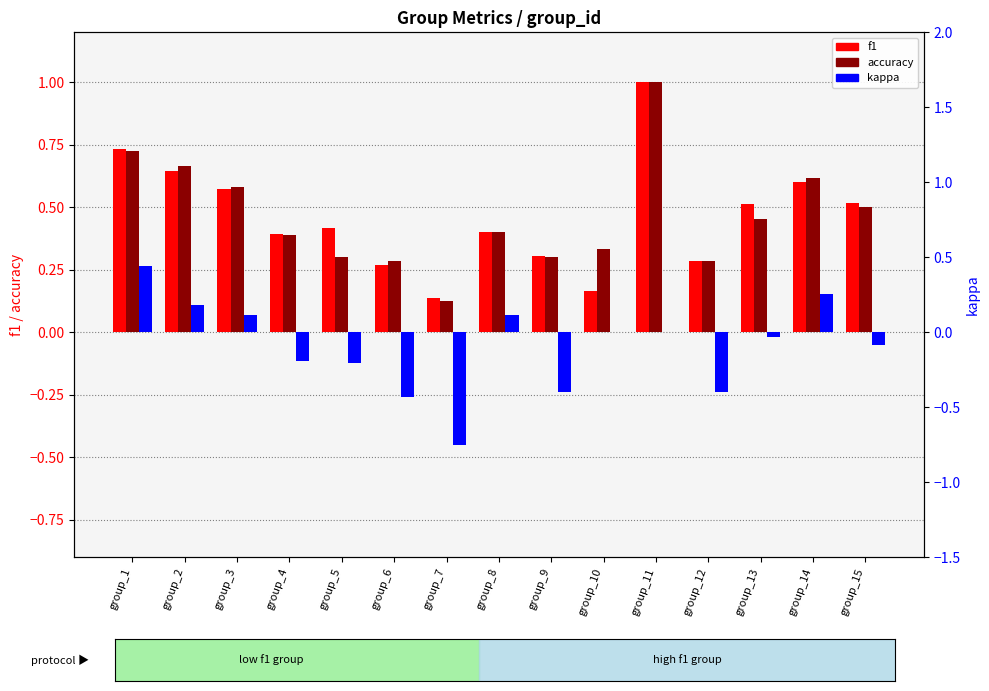

Which series has the widest spread of values?

kappa